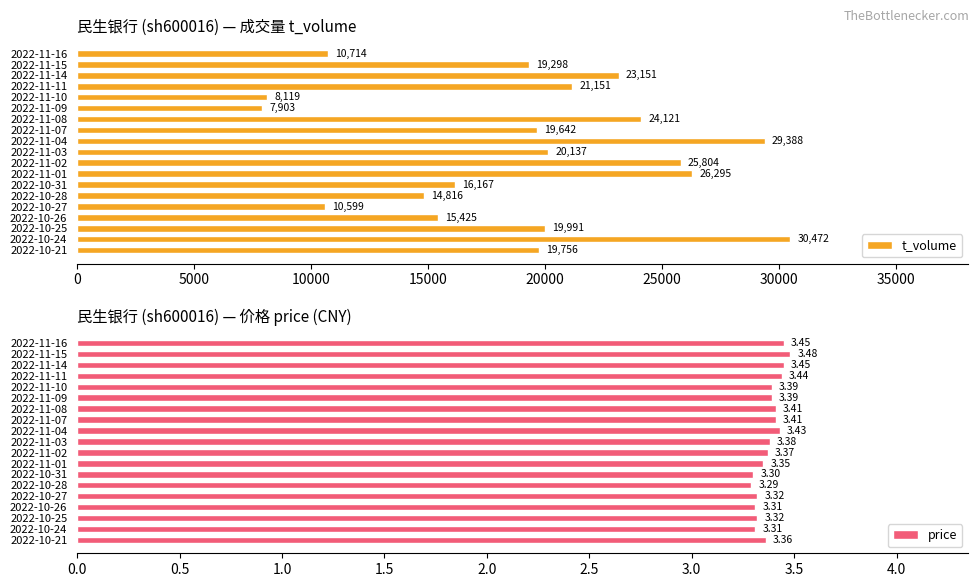

Reading right to left, extract all data points from this chart.

t_volume: 19756.0	30472.0	19991.0	15425.0	10599.0	14816.0	16167.0	26295.0	25804.0	20137.0	29388.0	19642.0	24121.0	7903.0	8119.0	21151.0	23151.0	19298.0	10714.0
price: 3.4	3.3	3.3	3.3	3.3	3.3	3.3	3.4	3.4	3.4	3.4	3.4	3.4	3.4	3.4	3.4	3.5	3.5	3.5